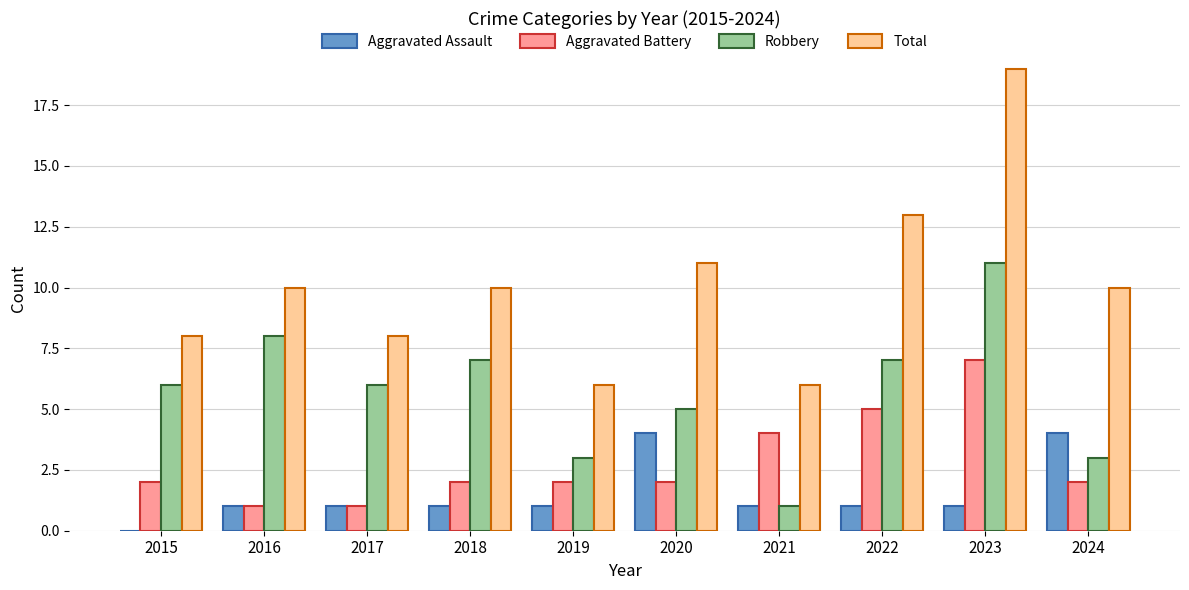

Reading right to left, transcribe all the data shown in this chart.

Aggravated Assault: 2024=4	2023=1	2022=1	2021=1	2020=4	2019=1	2018=1	2017=1	2016=1	2015=0
Aggravated Battery: 2024=2	2023=7	2022=5	2021=4	2020=2	2019=2	2018=2	2017=1	2016=1	2015=2
Robbery: 2024=3	2023=11	2022=7	2021=1	2020=5	2019=3	2018=7	2017=6	2016=8	2015=6
Total: 2024=10	2023=19	2022=13	2021=6	2020=11	2019=6	2018=10	2017=8	2016=10	2015=8